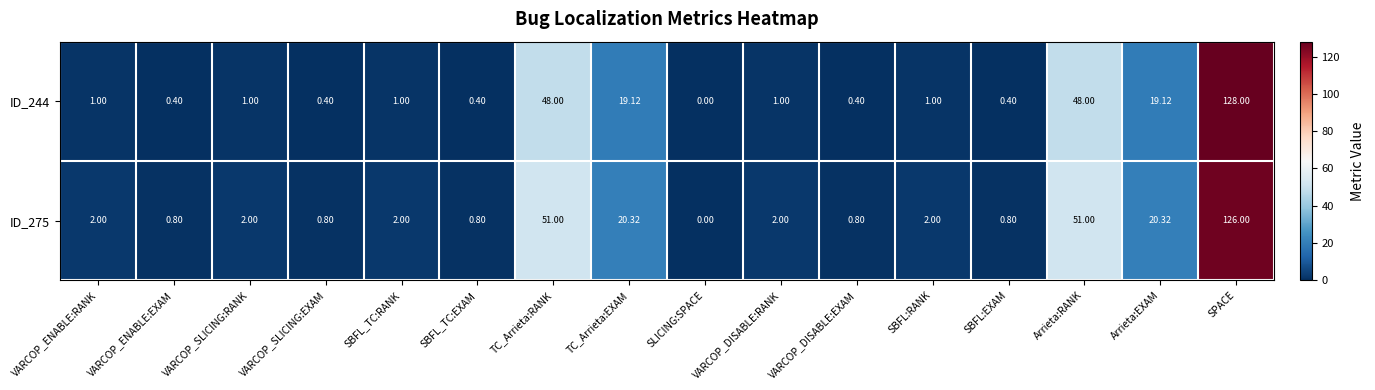

Which category has the lowest value in the ID_244 series?

SLICING:SPACE